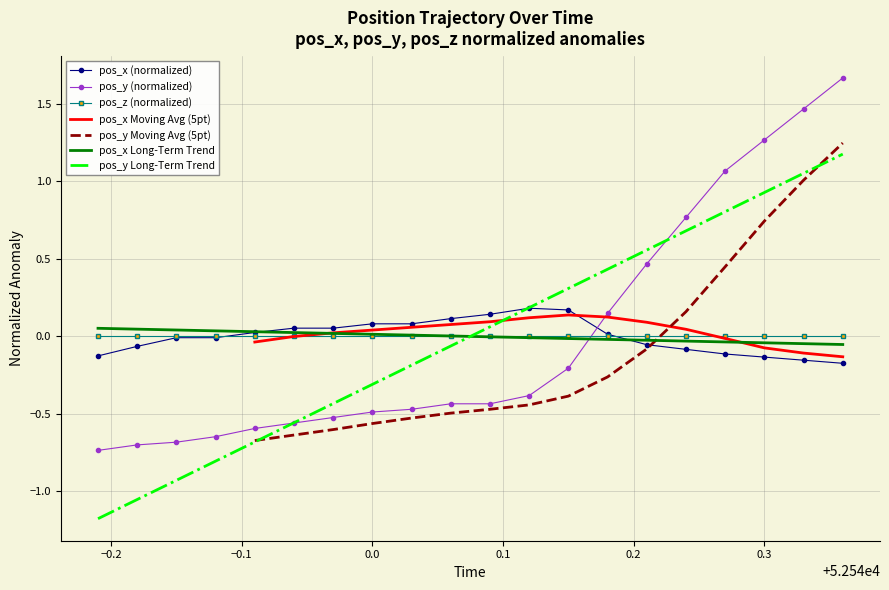

Is it true that pos_y (normalized) equals 0.6 at 0.3?

False